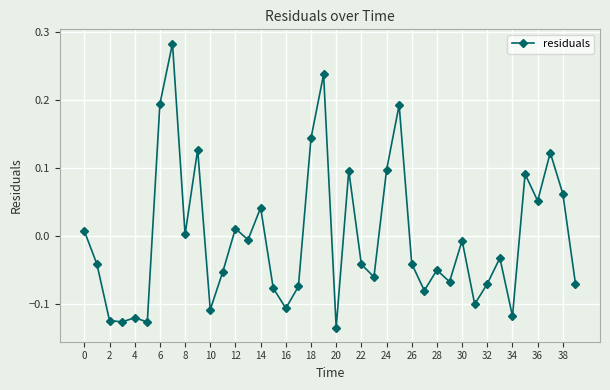

What is the difference between the maximum and minimum values?

0.4